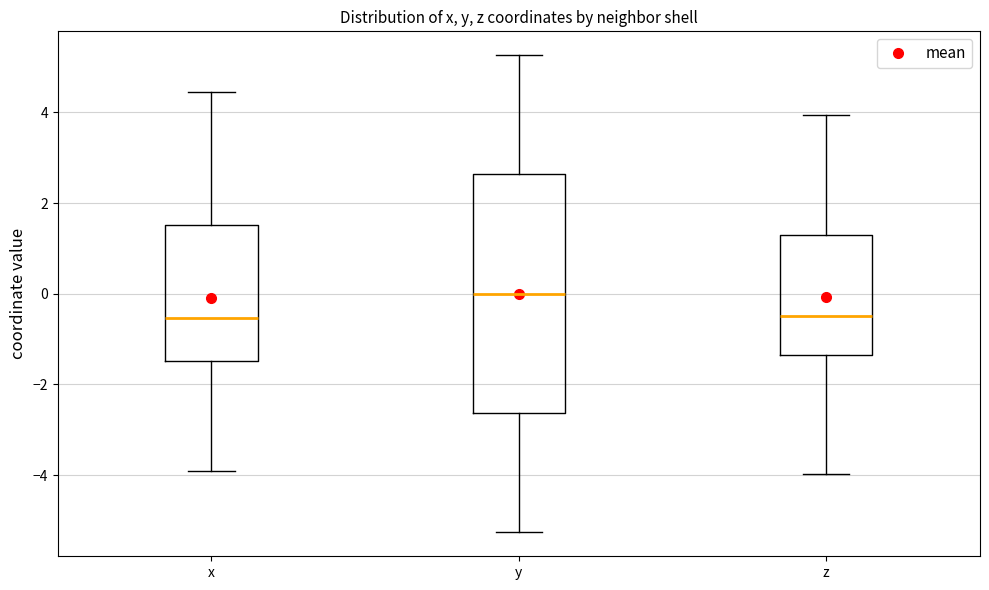

Reading left to right, read every box against the y-axis: the position of its median line, the range the box covers, and the ends of its whiskers. The values are not printed on the chart, so give them approximately, as read against the axis.

x: median -0.6, box -1.4 to 1.6, whiskers -4.0 to 4.4
y: median 0.0, box -2.6 to 2.6, whiskers -5.2 to 5.2
z: median -0.4, box -1.4 to 1.2, whiskers -4.0 to 4.0